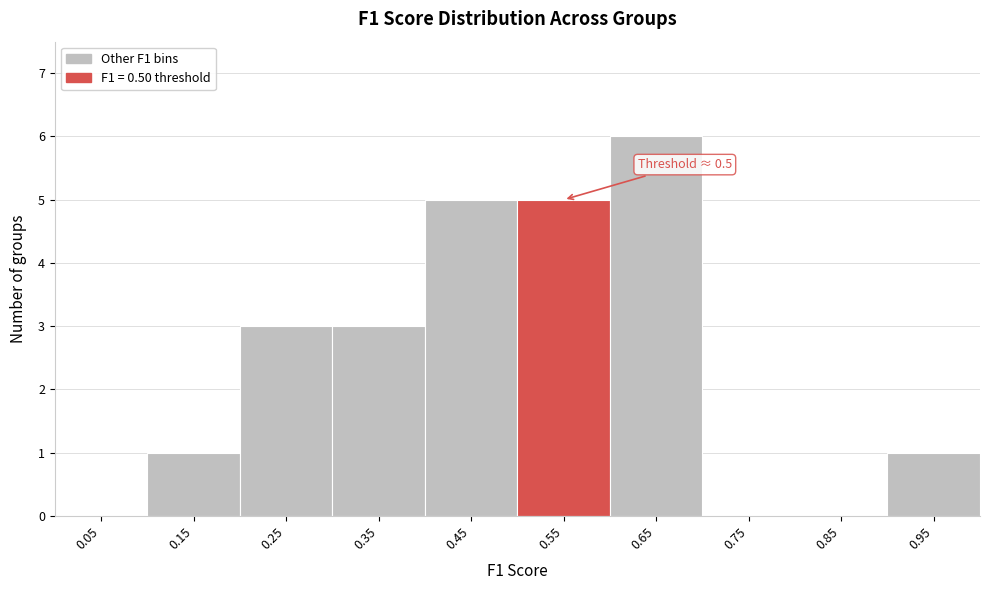

Which range on the x-axis has the tallest bar?

0.6 to 0.7